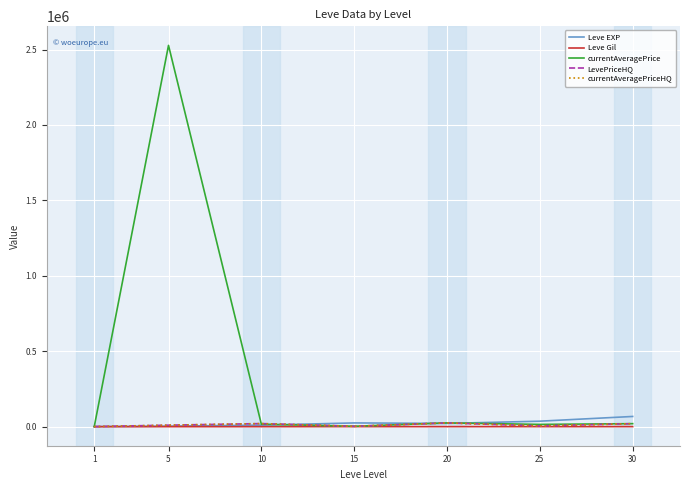

What is the sum of the currentAveragePriceHQ values at 1 and 25?

5499.0